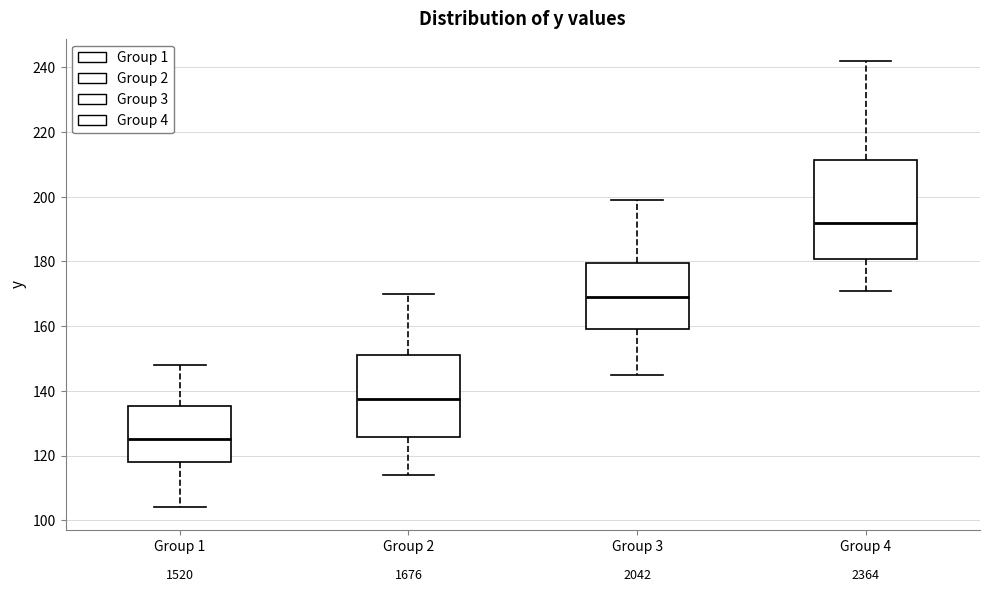

Reading left to right, read every box against the y-axis: the position of its median line, the range the box covers, and the ends of its whiskers. The values are not printed on the chart, so give them approximately, as read against the axis.

Group 1: median 126, box 118 to 136, whiskers 104 to 148
Group 2: median 138, box 126 to 152, whiskers 114 to 170
Group 3: median 170, box 160 to 180, whiskers 146 to 200
Group 4: median 192, box 180 to 212, whiskers 172 to 242